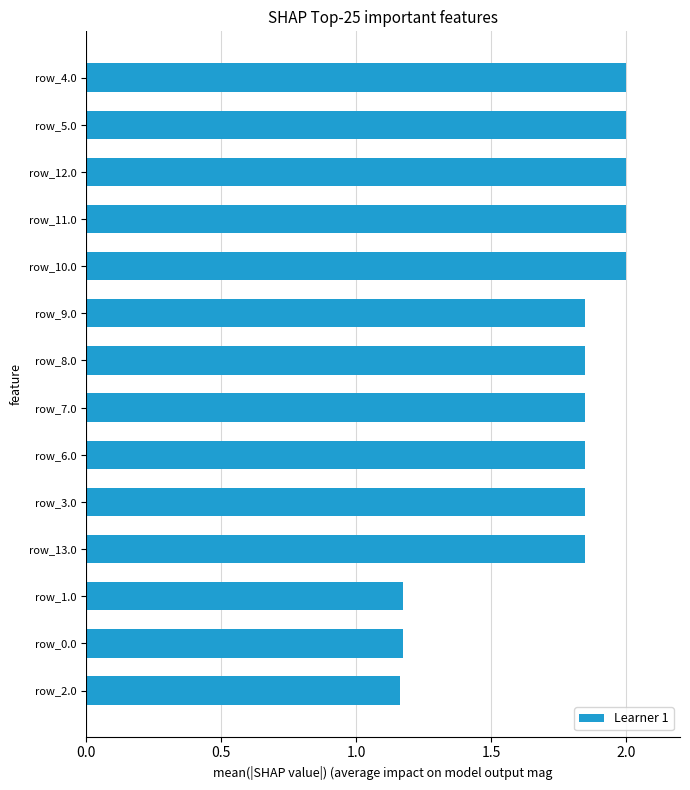

What is the sum of all values?

24.6